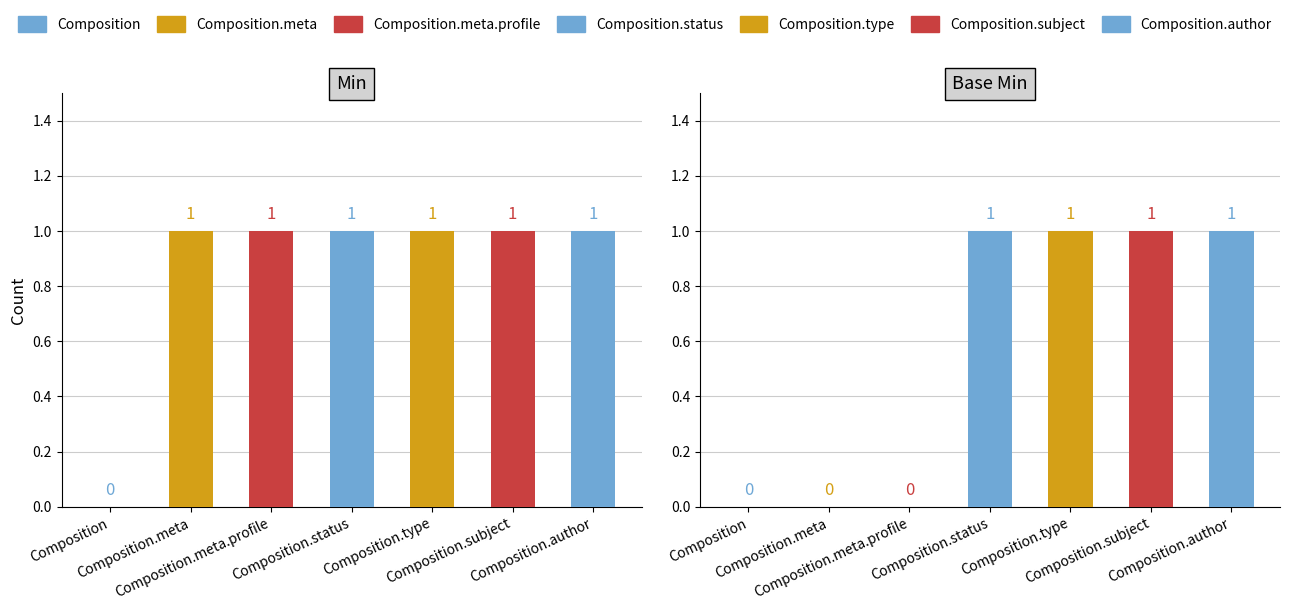

At how many categories does at least one series exceed 0?

6